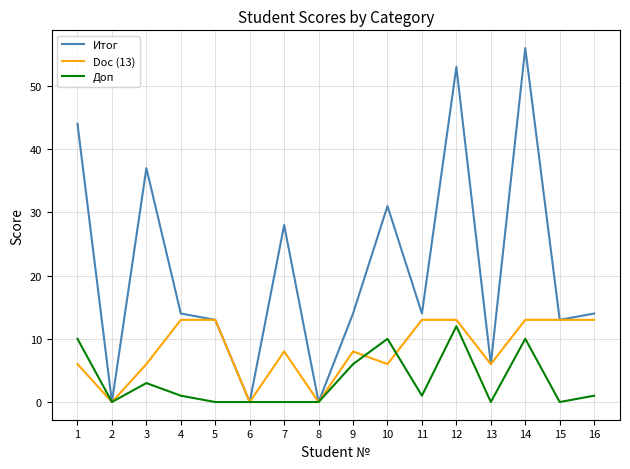

List the series in order of their overall mean, lowest first.

Доп, Doc (13), Итог